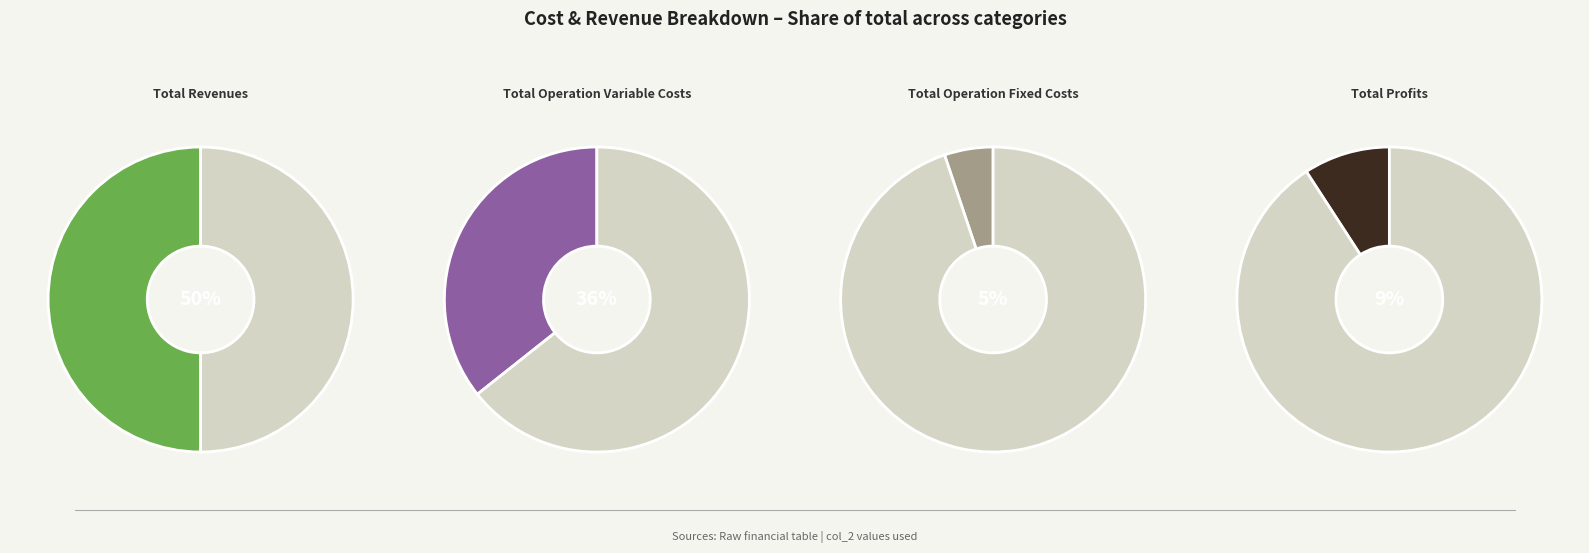

The Total Capital Costs slice represents 8% of the pie. True or false?

False